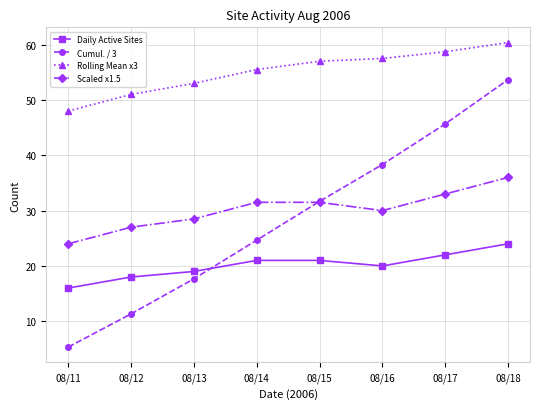

True or false: Cumul. / 3 has a value of 72.6 at 08/17.

False